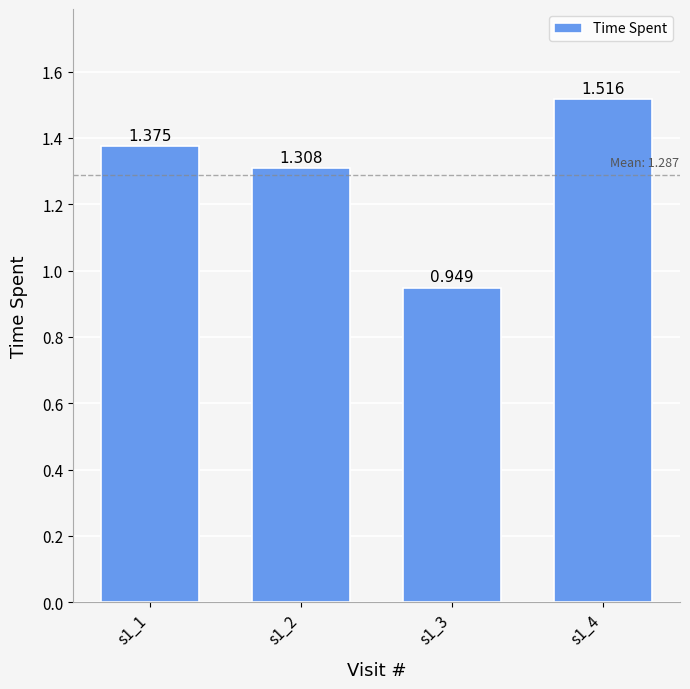

The chart shows a value of 2.3 at s1_1. True or false?

False